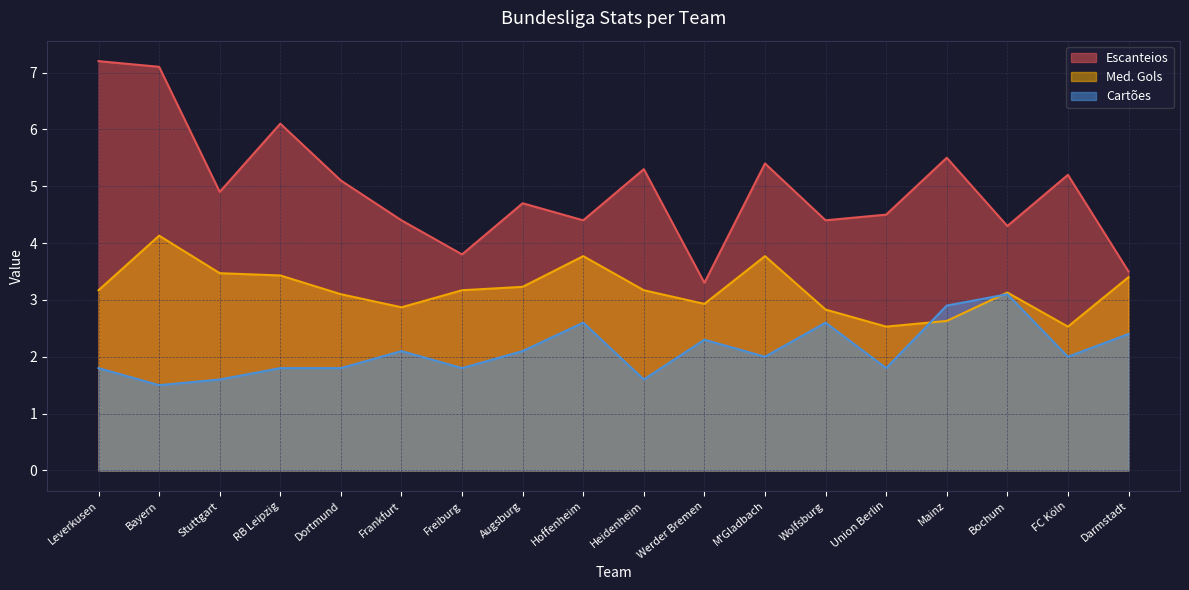

What is the difference between the Cartões values at Hoffenheim and Dortmund?

0.8